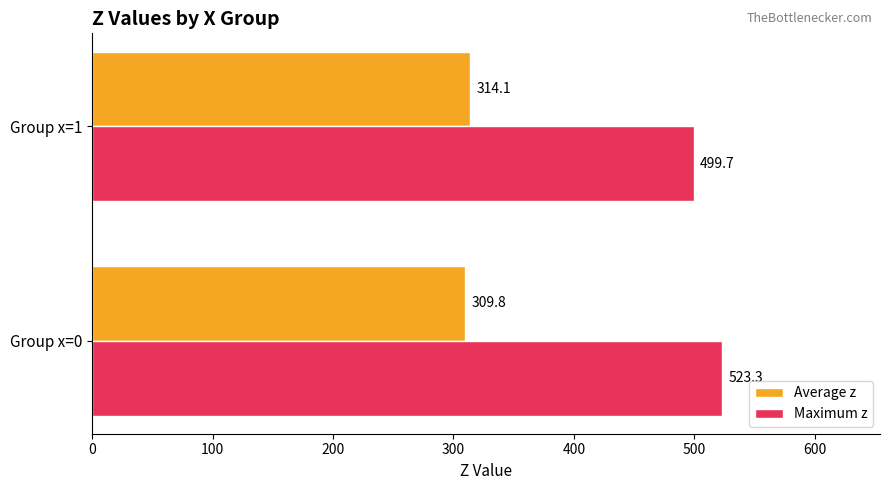

Read the Maximum z value at Group x=0.

523.3